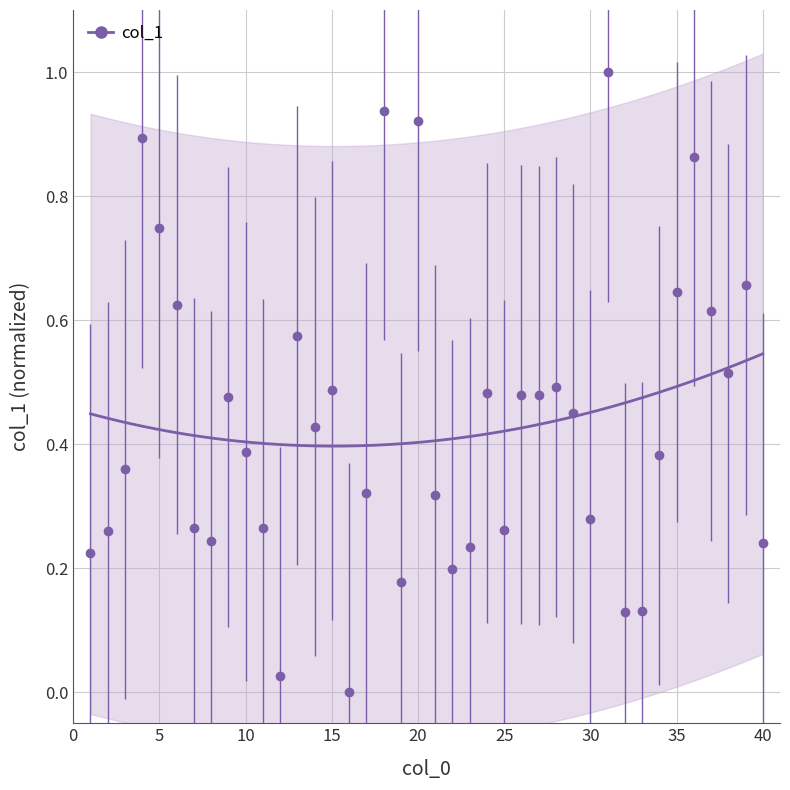

How many points are higher than both their immediate neighbors (excluding endpoints)?

12